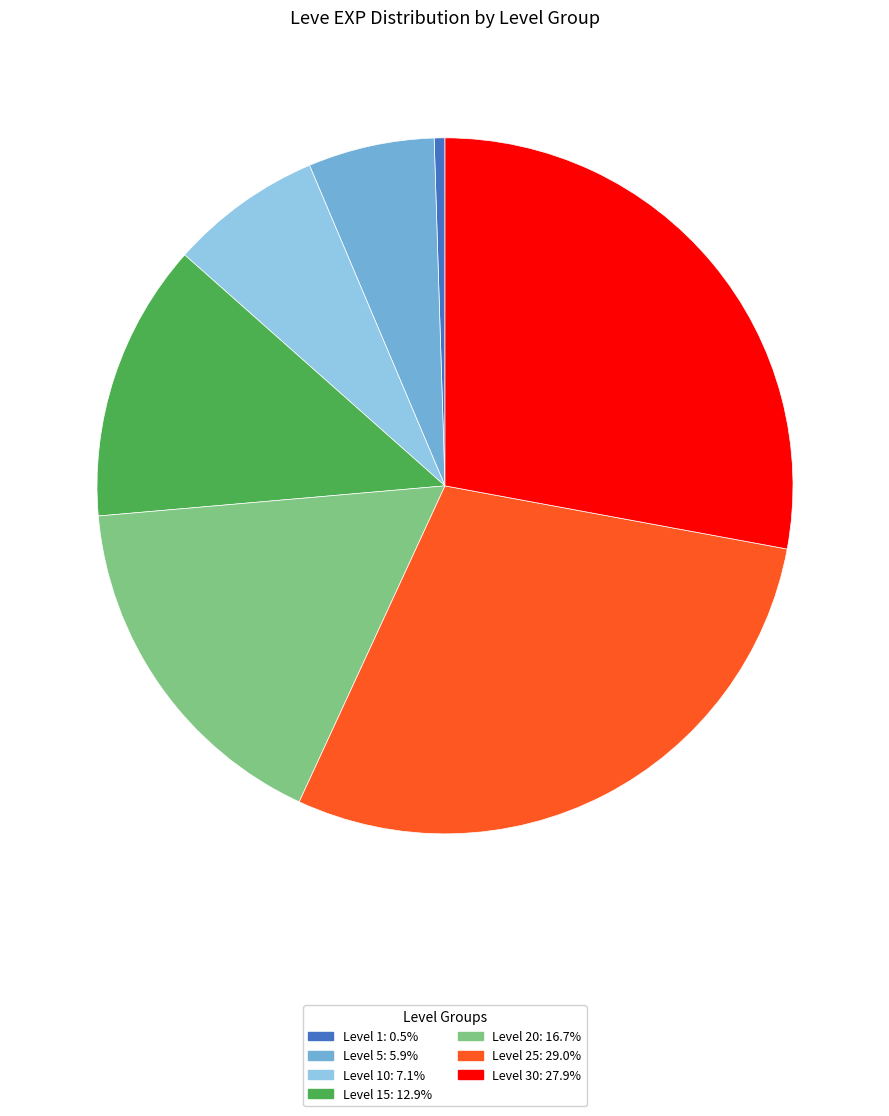

What is the ratio of the value at Level 5: 5.9% to the value at Level 10: 7.1%?

0.8